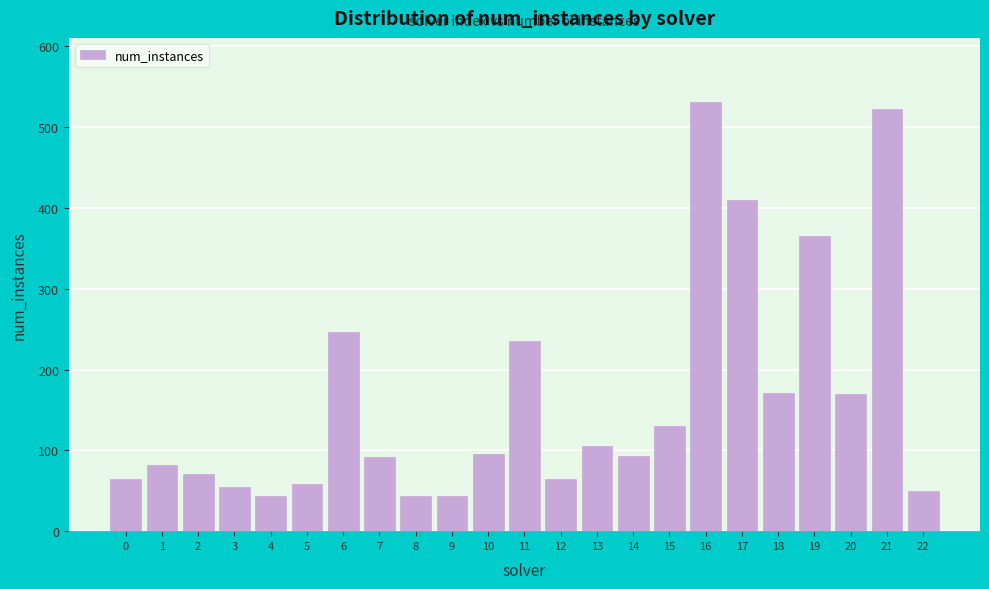

Which has a higher value, 10 or 9?

10